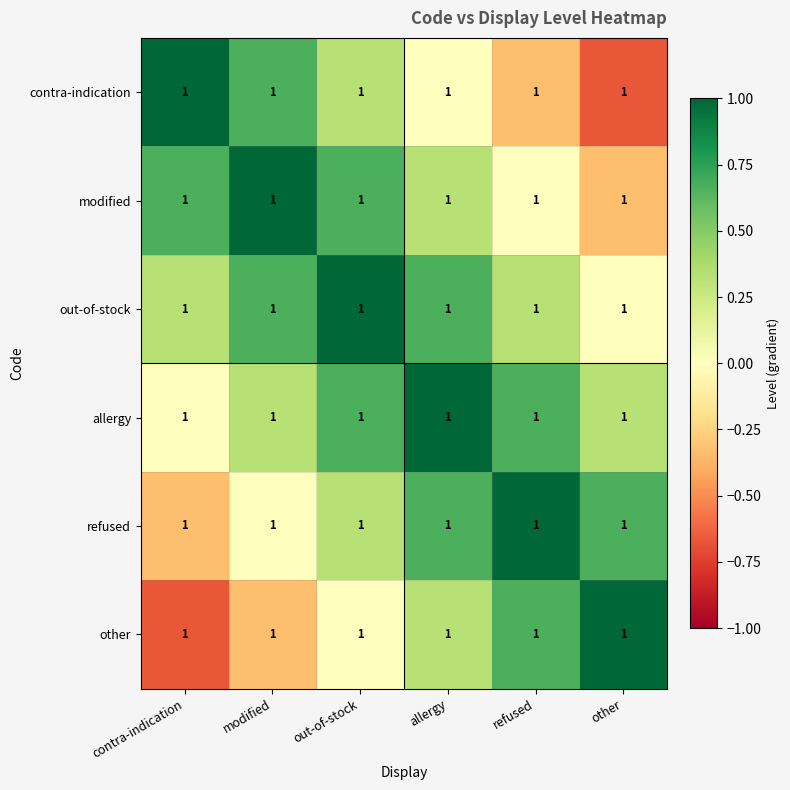

What is the sum of all modified values?

2.3